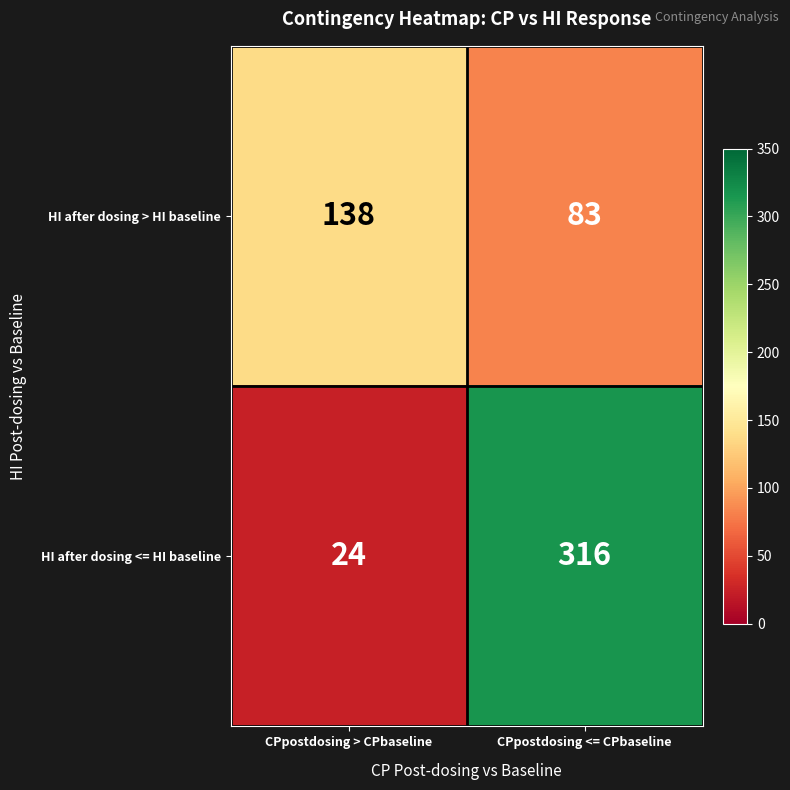

At CPpostdosing <= CPbaseline, list the series in order from largest to smallest.

HI after dosing <= HI baseline, HI after dosing > HI baseline